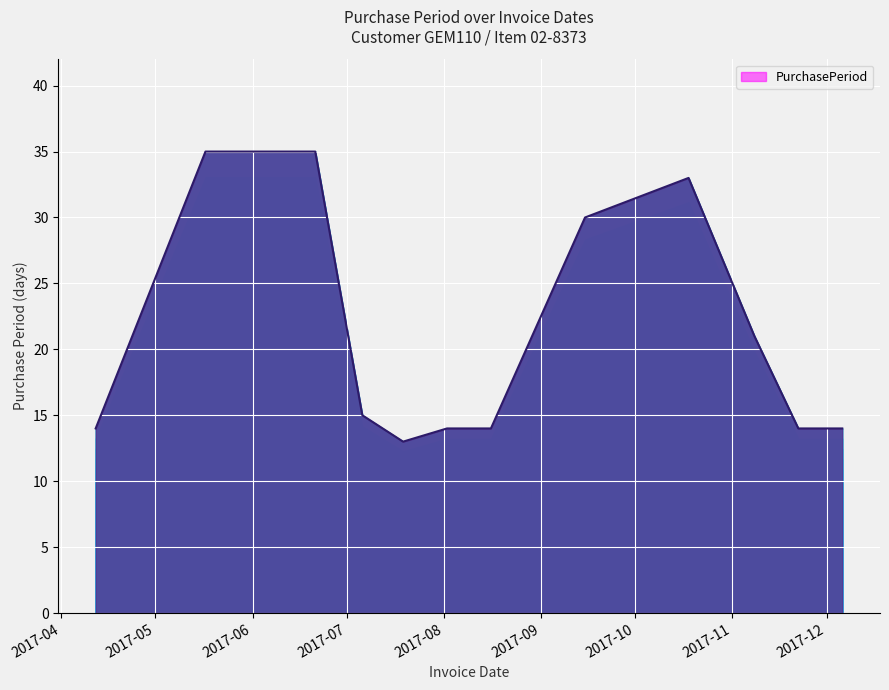

The chart shows a value of 35 at 2017-06-21. True or false?

True